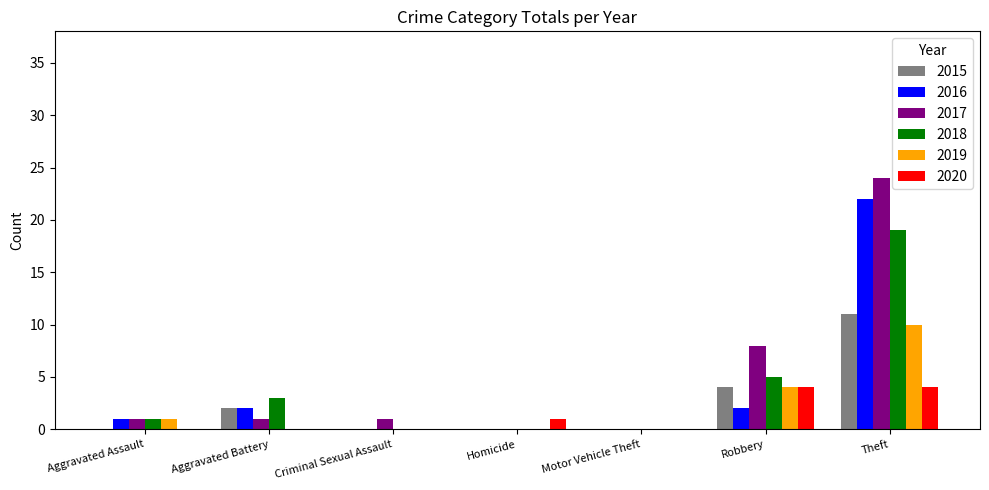

What is the highest value of the 2018 series?

19